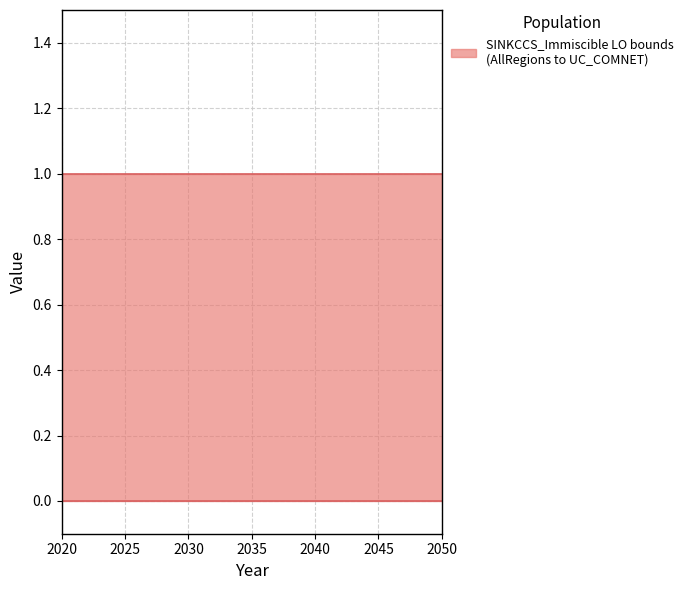

Which series changed the most between 2026 and 2034?

UC_COMNET